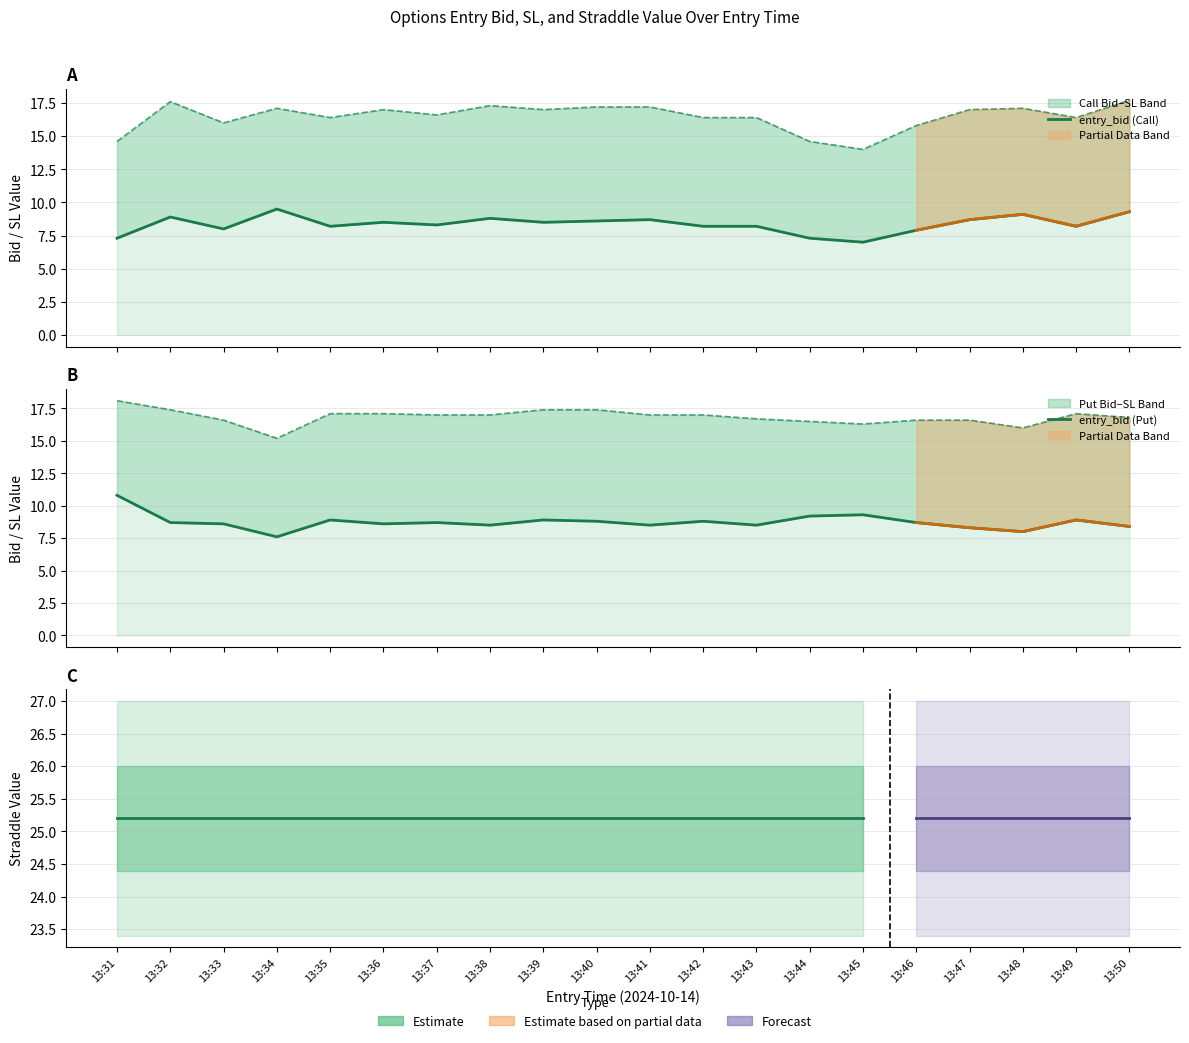

What value does the sl_C series have at 13:36?

17.0